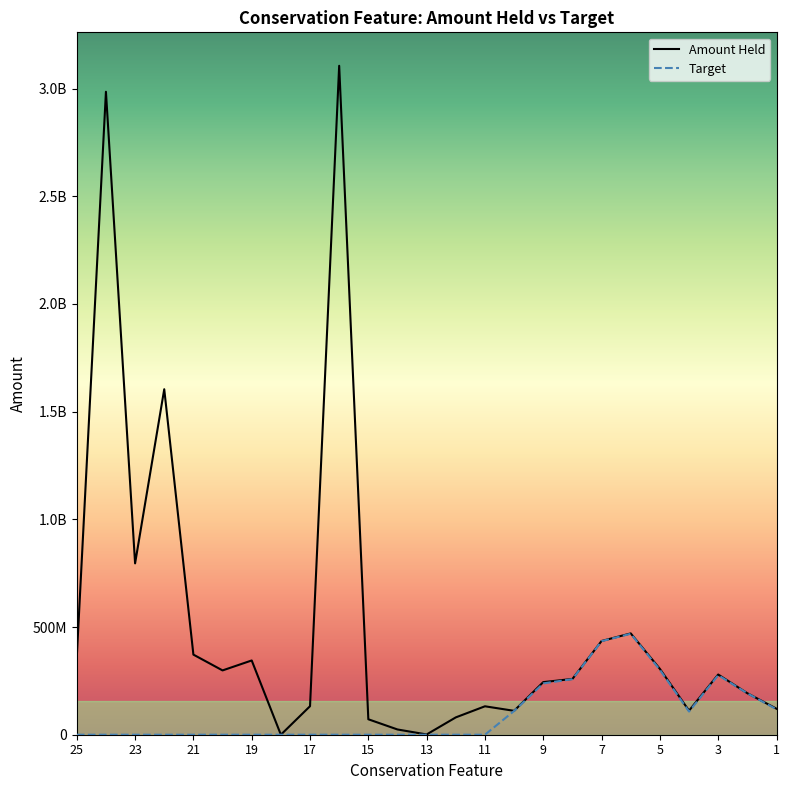

Rank the series by their average value, from highest to lowest.

Amount Held, Target